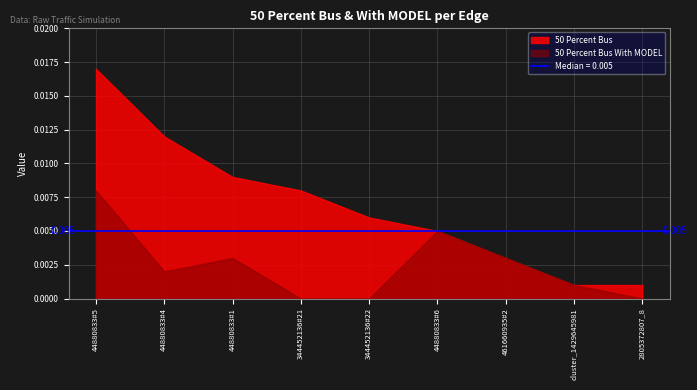

True or false: 50 Percent Bus With MODEL and 50 Percent Bus intersect in this chart.

False